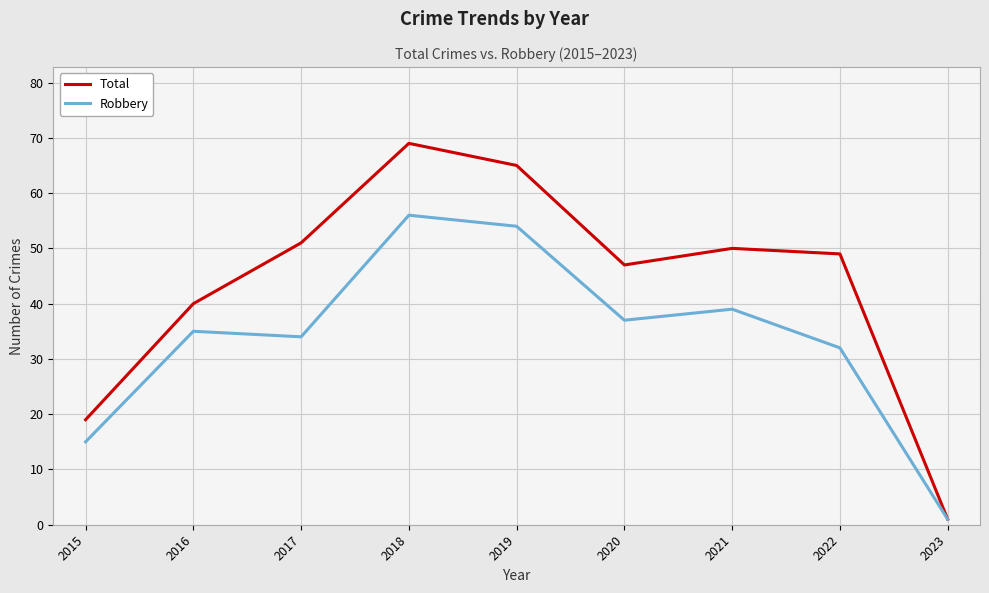

What is the difference between the maximum and second lowest values in the Total series?

50